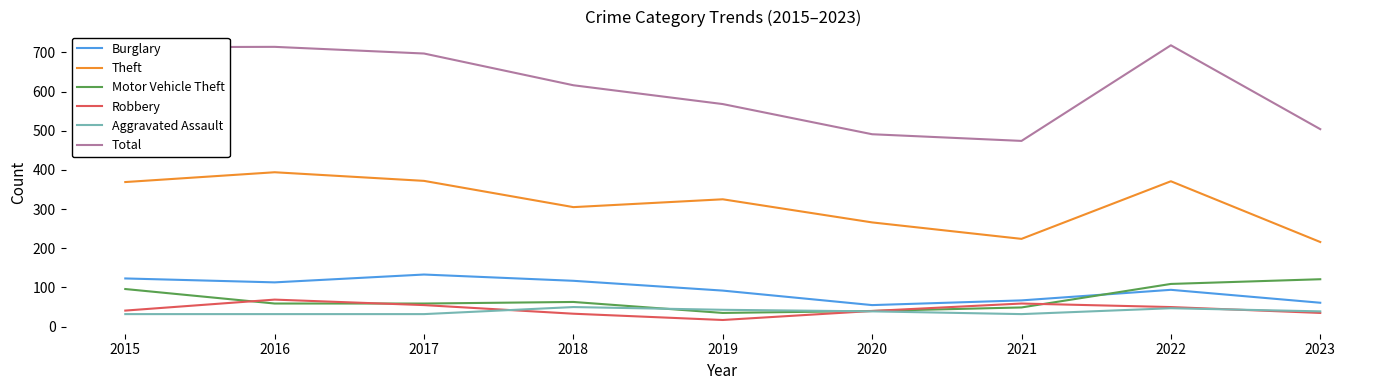

The value of Robbery at 2018 is 33. True or false?

True